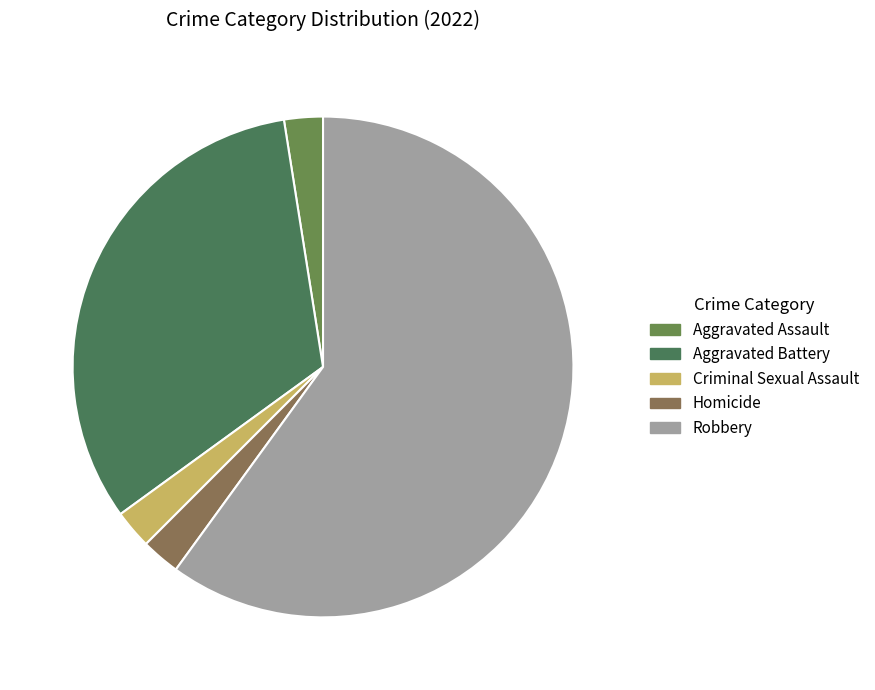

Do Criminal Sexual Assault and Aggravated Battery together represent more than half of the pie?

No